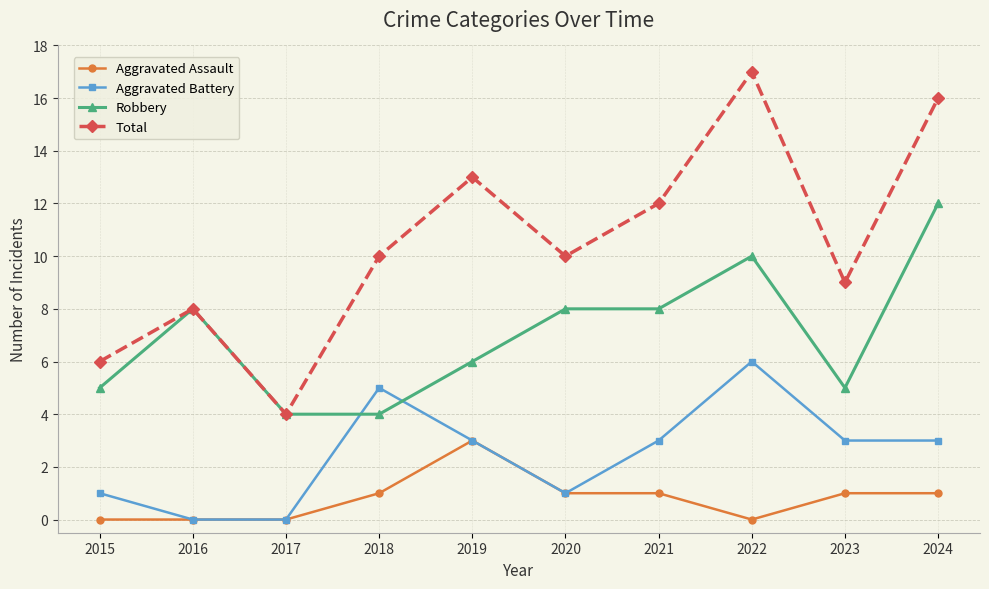

Reading left to right, extract all data points from this chart.

Aggravated Assault: 0	0	0	1	3	1	1	0	1	1
Aggravated Battery: 1	0	0	5	3	1	3	6	3	3
Robbery: 5	8	4	4	6	8	8	10	5	12
Total: 6	8	4	10	13	10	12	17	9	16